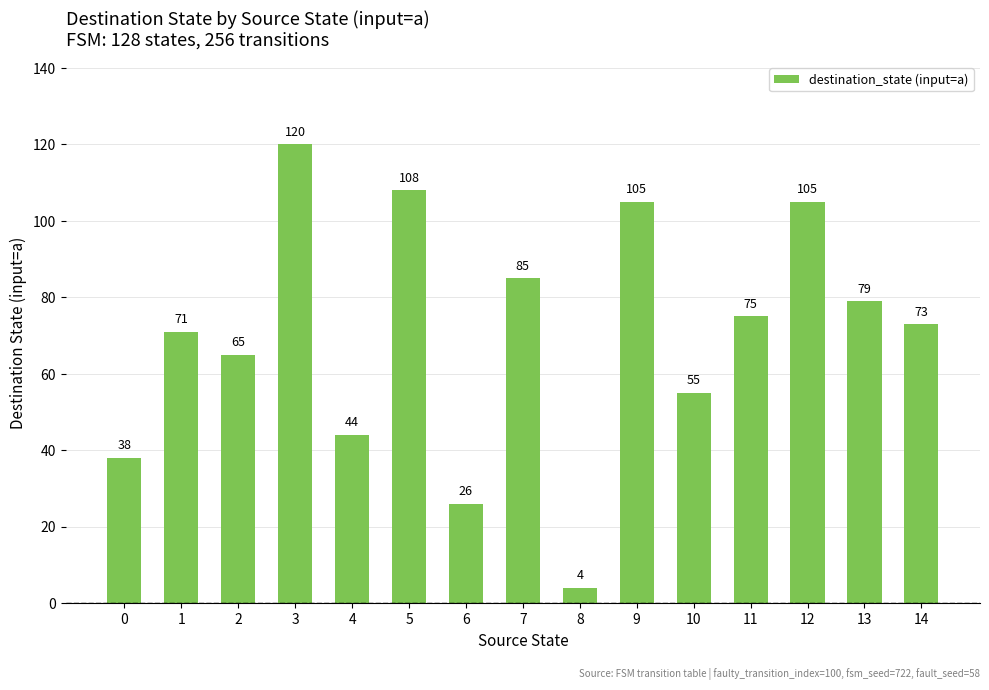

What is the minimum value shown in the chart?

4